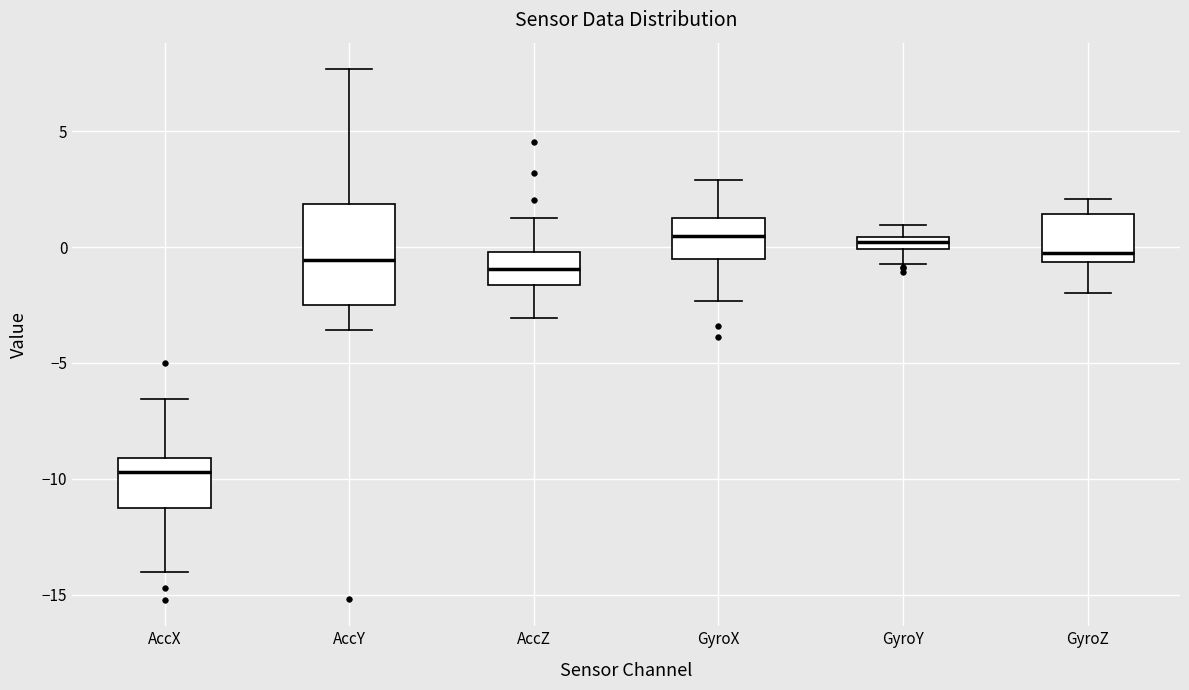

Which box is the tallest, from its lower edge to its upper edge?

AccY